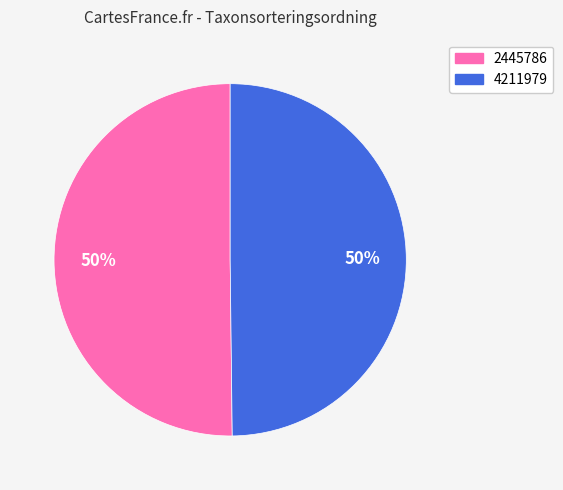

How many slices are in this pie chart?

2